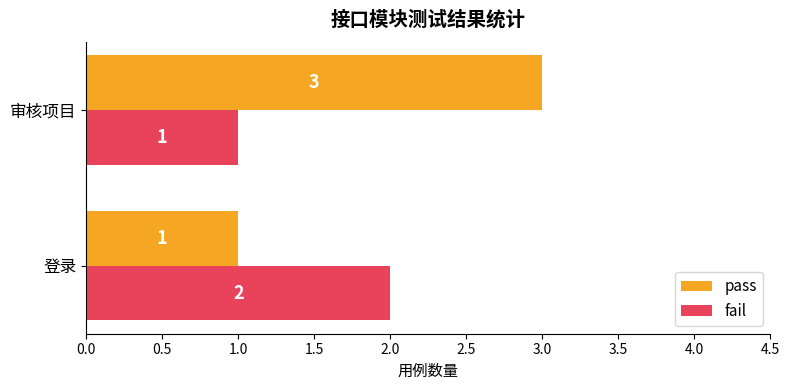

What is the smallest value displayed?

1